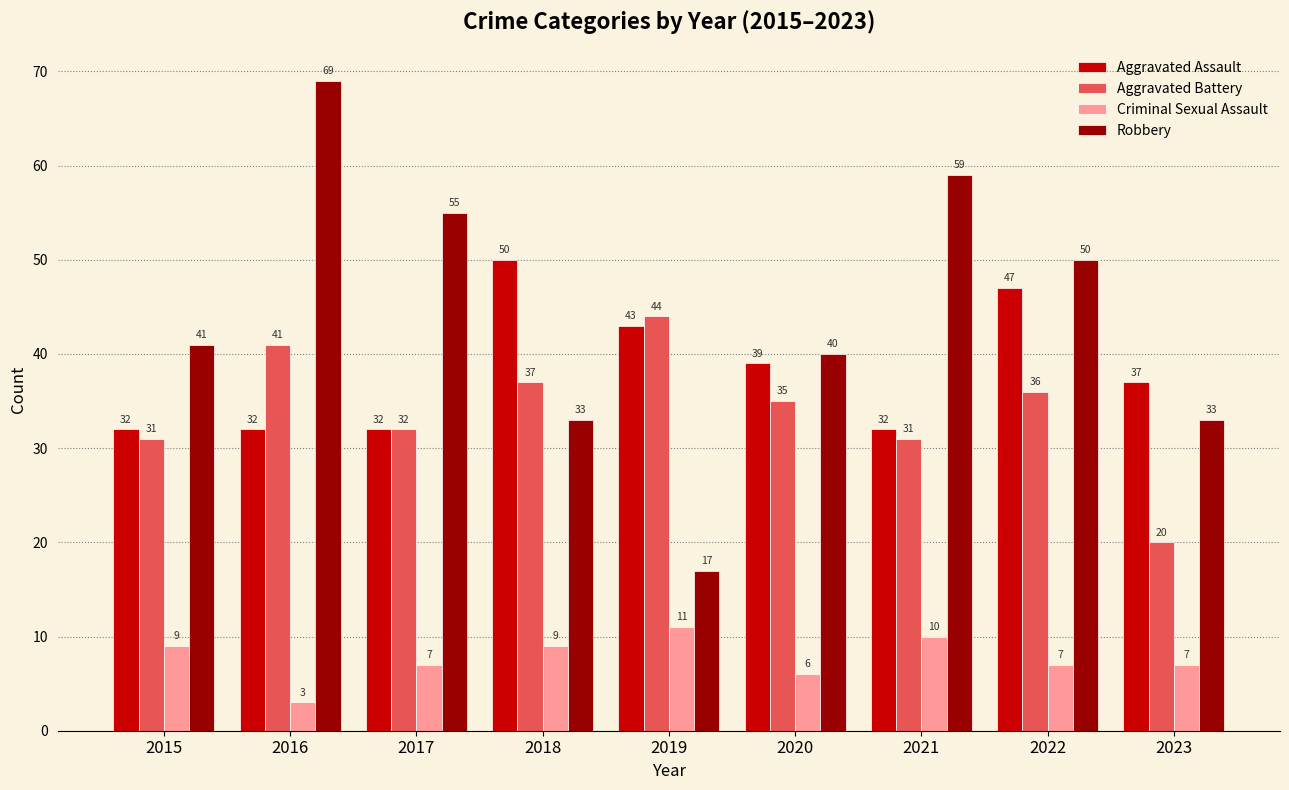

What is the total value across all series at 2023?

97